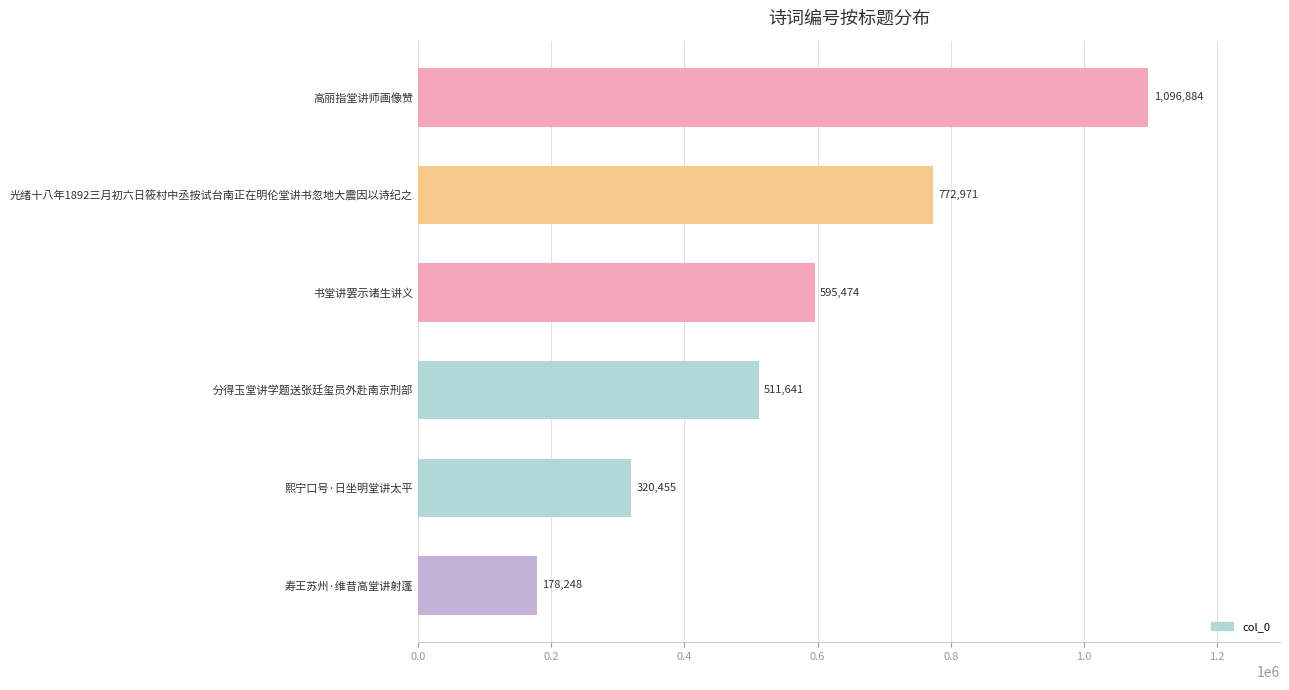

What is the sum of the values at 寿王苏州·维昔高堂讲射蓬 and 高丽指堂讲师画像赞?

1275132